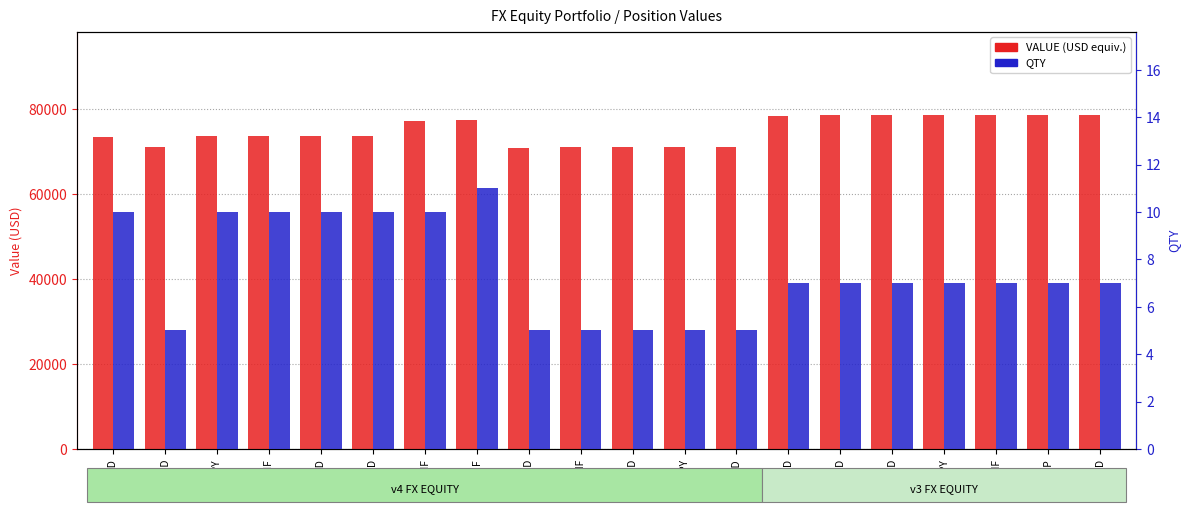

Rank the categories by QTY value from highest to lowest.

NZDCHF, AUDNZD, AUDJPY, AUDCHF, AUDUSD, AUDCAD, CADCHF, EURNZD, EURAUD, EURCAD, EURJPY, EURCHF, EURGBP, EURUSD, GBPAUD, GBPNZD, GBPCHF, GBPUSD, GBPJPY, GBPCAD